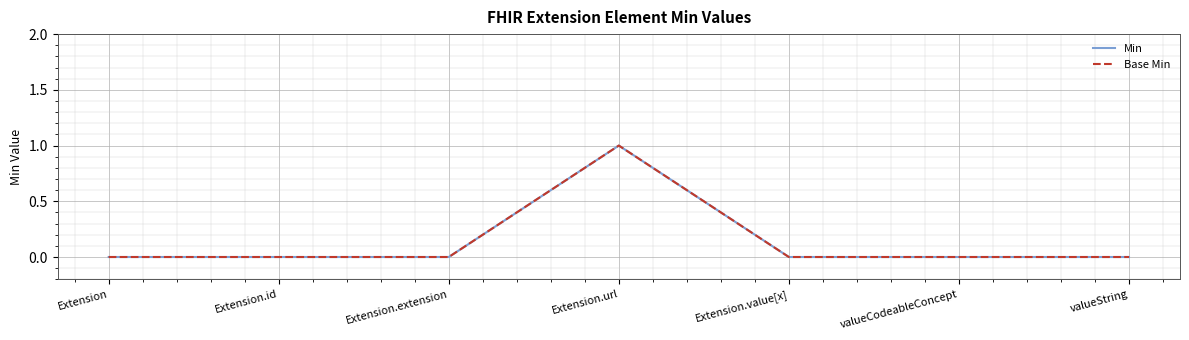

Does the chart have visible grid lines?

Yes